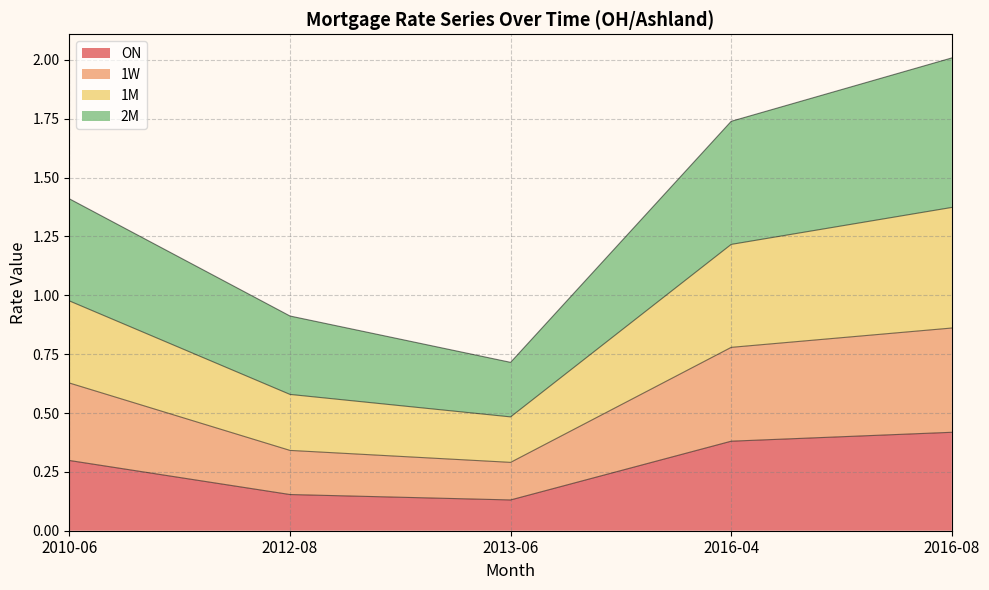

At which category is the sum across all series the highest?

2016-08